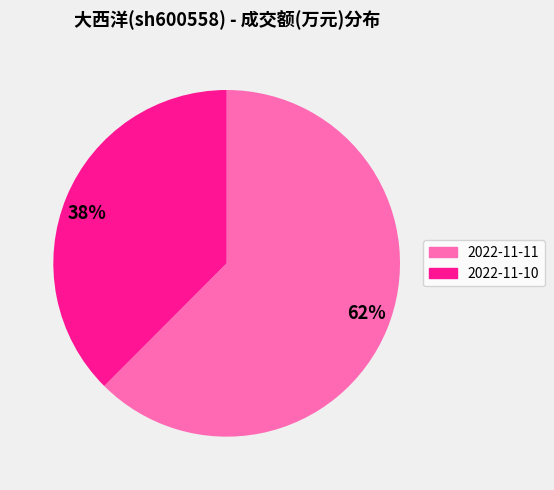

Which category has the biggest portion of the pie?

62%